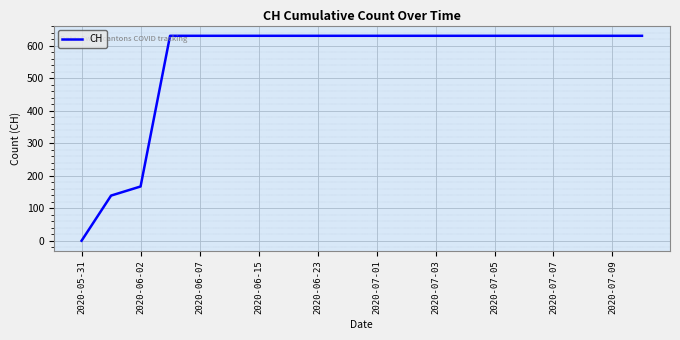

What is the difference between the maximum and minimum values?

631